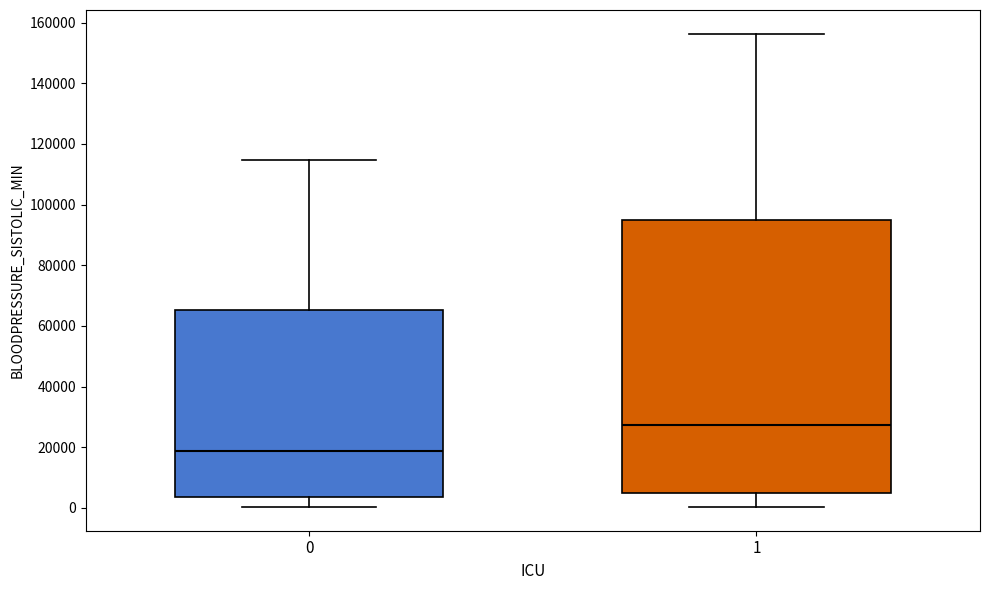

Where does the lower whisker of the box at x = 0 end on the y-axis? The values are not printed on the chart, so give them approximately, as read against the axis.

0